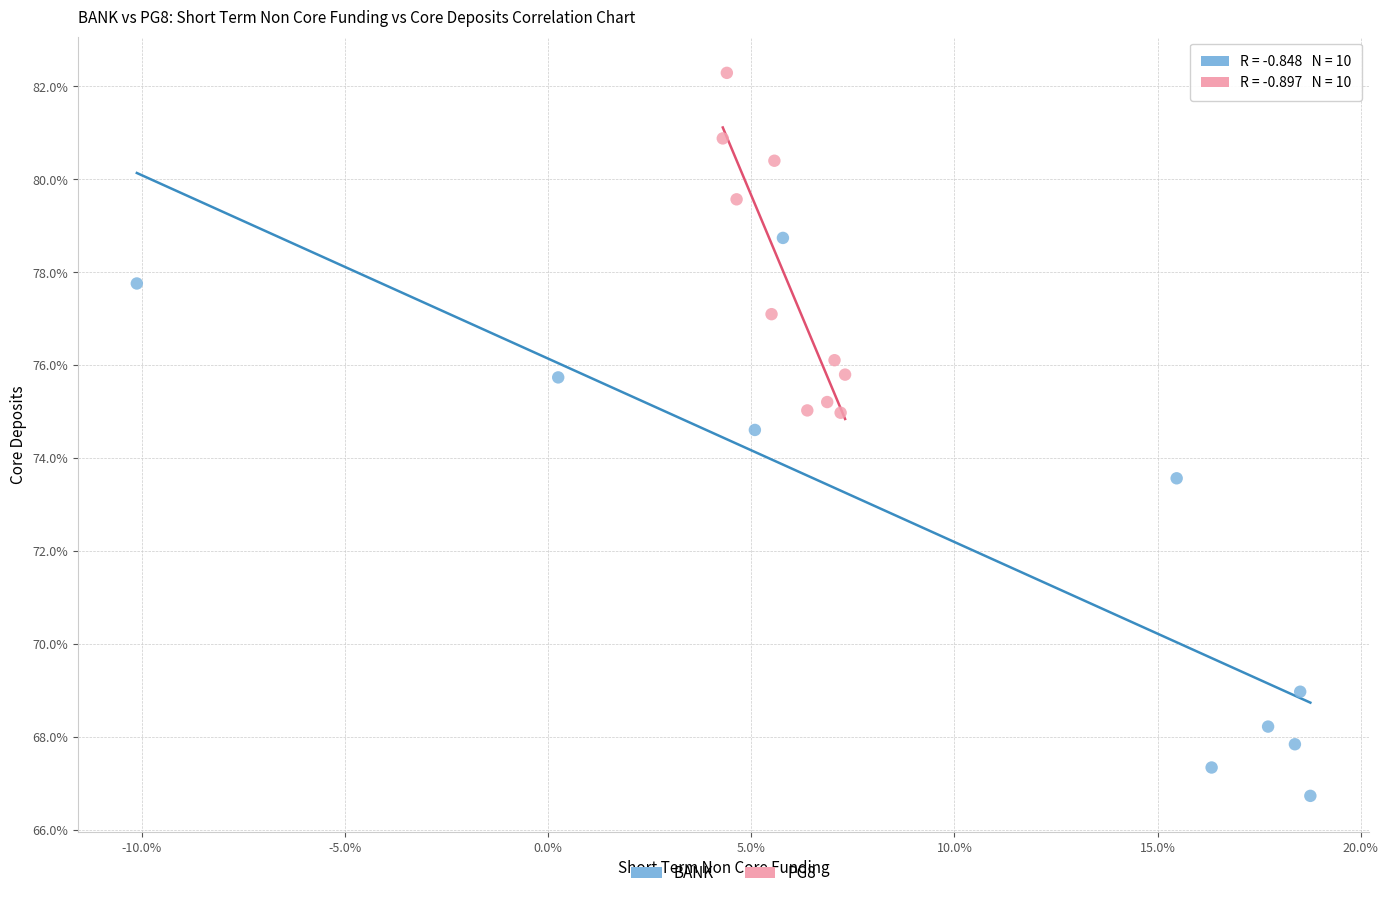

What are all the series names shown in the legend?

BANK, PG8